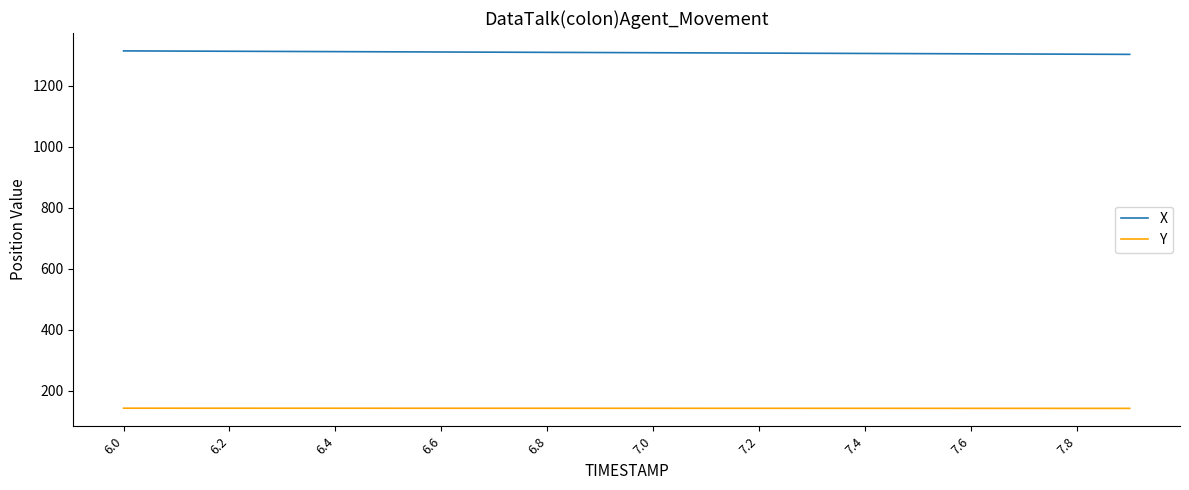

What is the minimum value for X?

1302.3